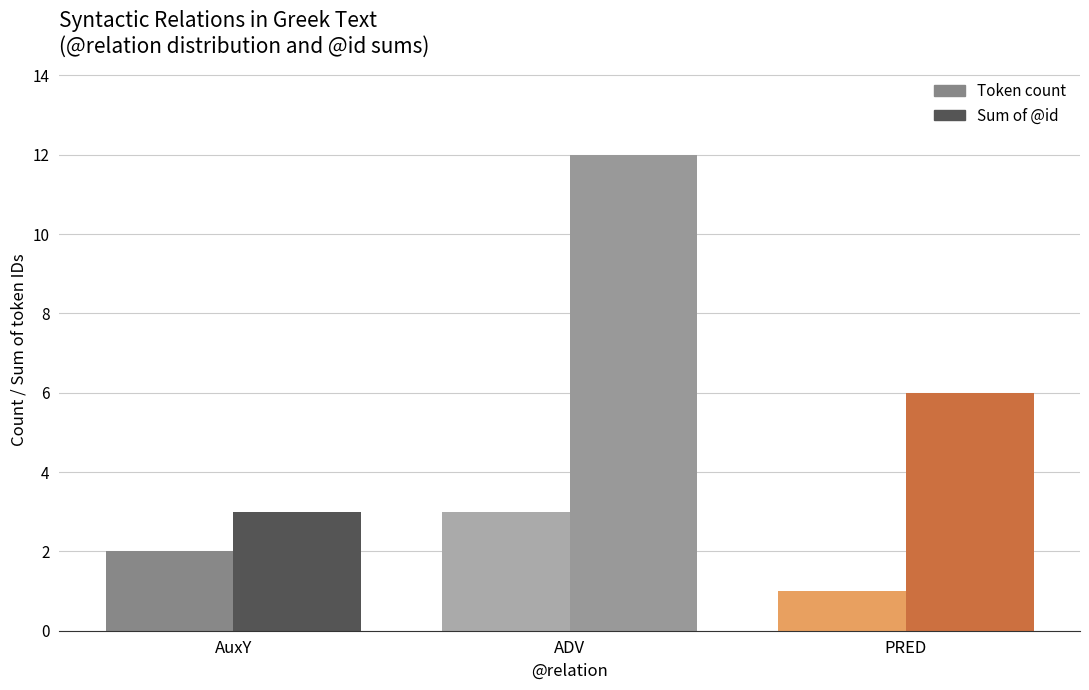

At how many categories does at least one series exceed 10?

1